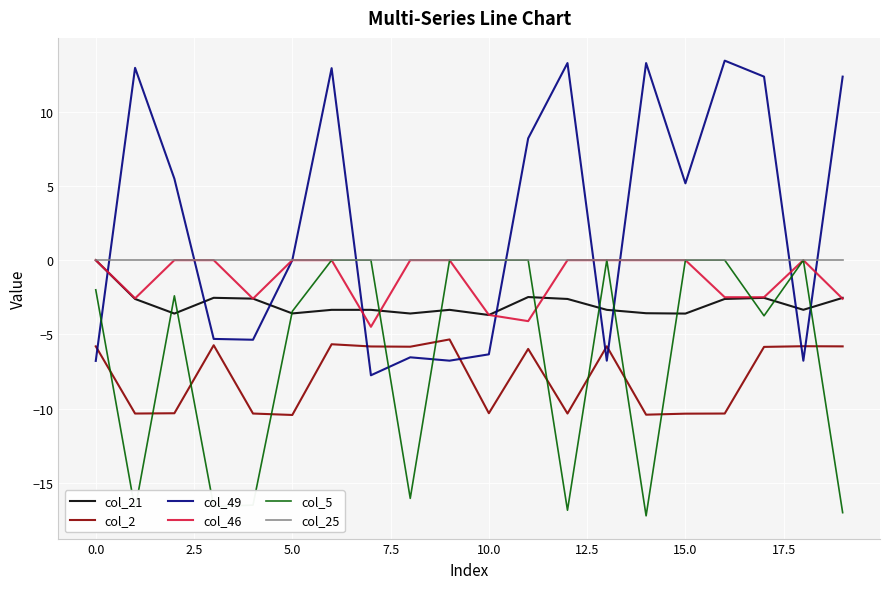

How many values in the col_5 series exceed -1?

9